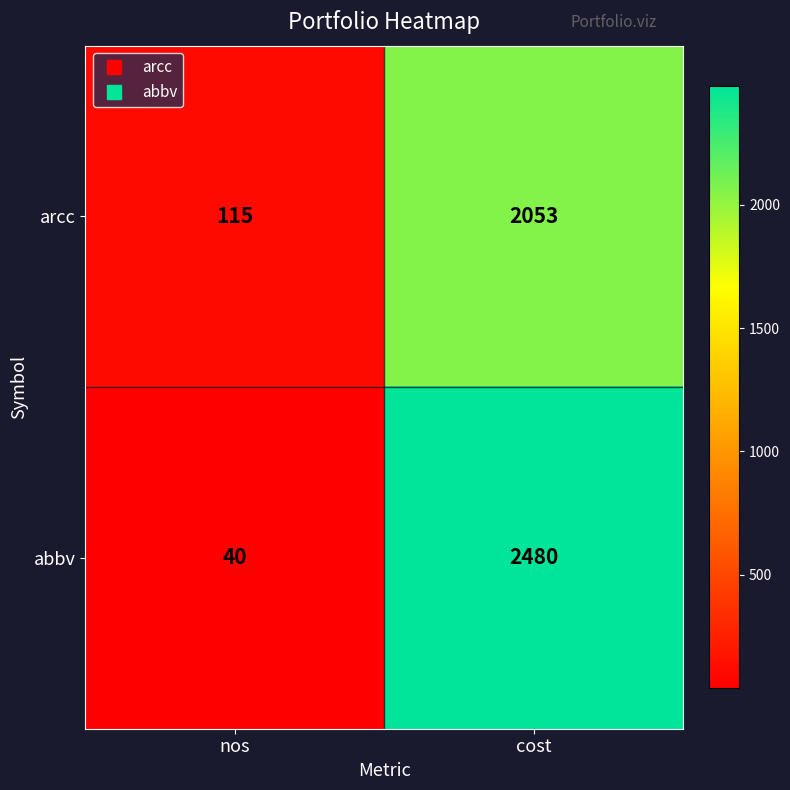

Which series has the widest spread of values?

abbv